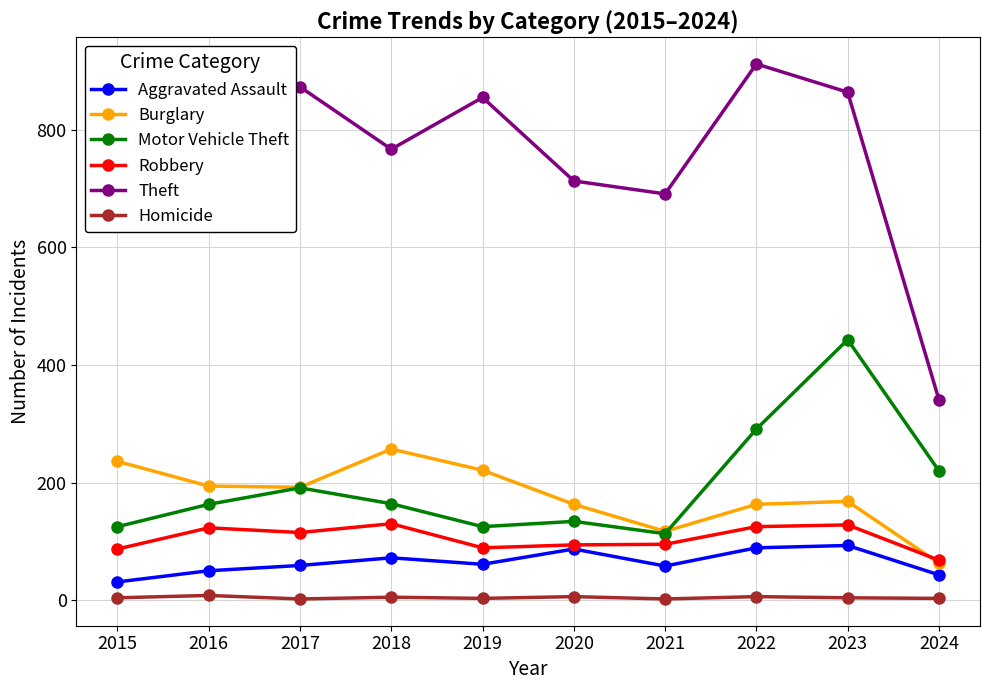

What is the spread (max minus min) of values at 2016?

681